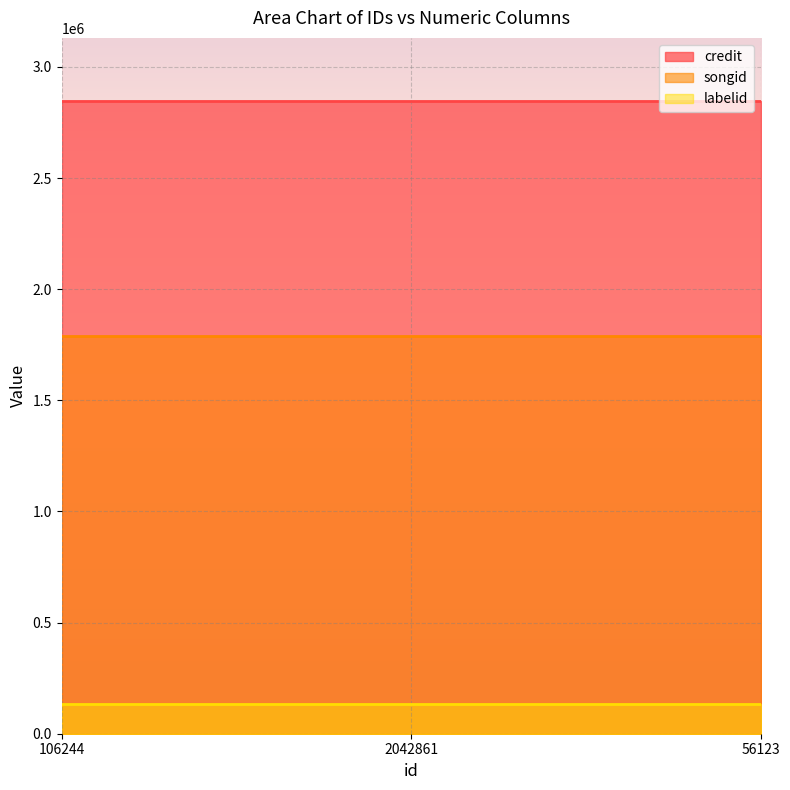

Rank the series by their average value, from lowest to highest.

labelid, songid, credit